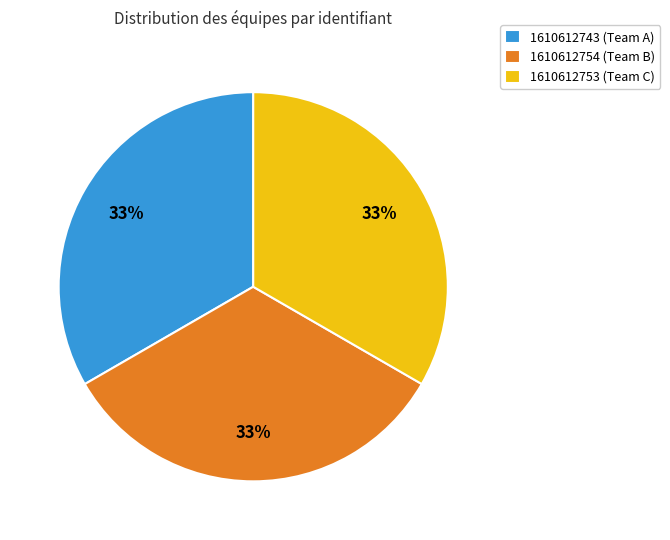

To the nearest percent, what is the average slice percentage?

33%